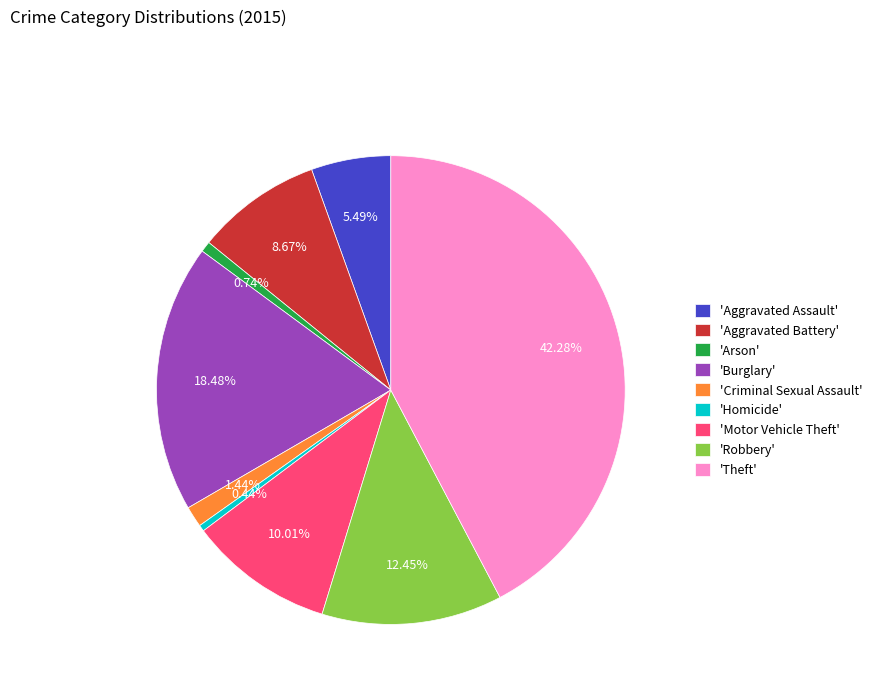

Is there a majority slice in this chart?

No